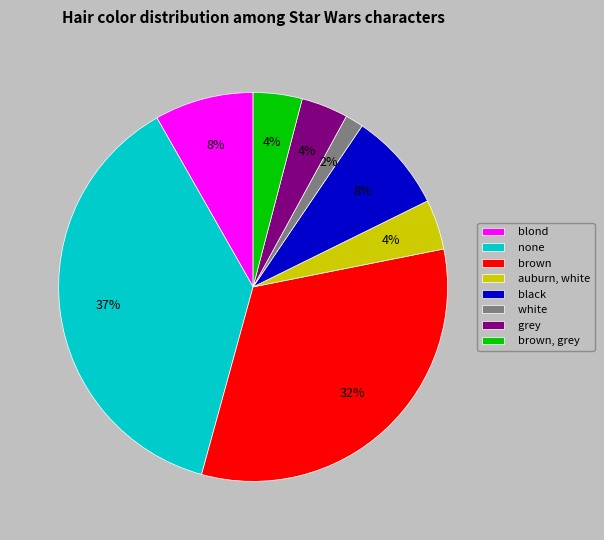

Between blond and white, which is larger?

blond